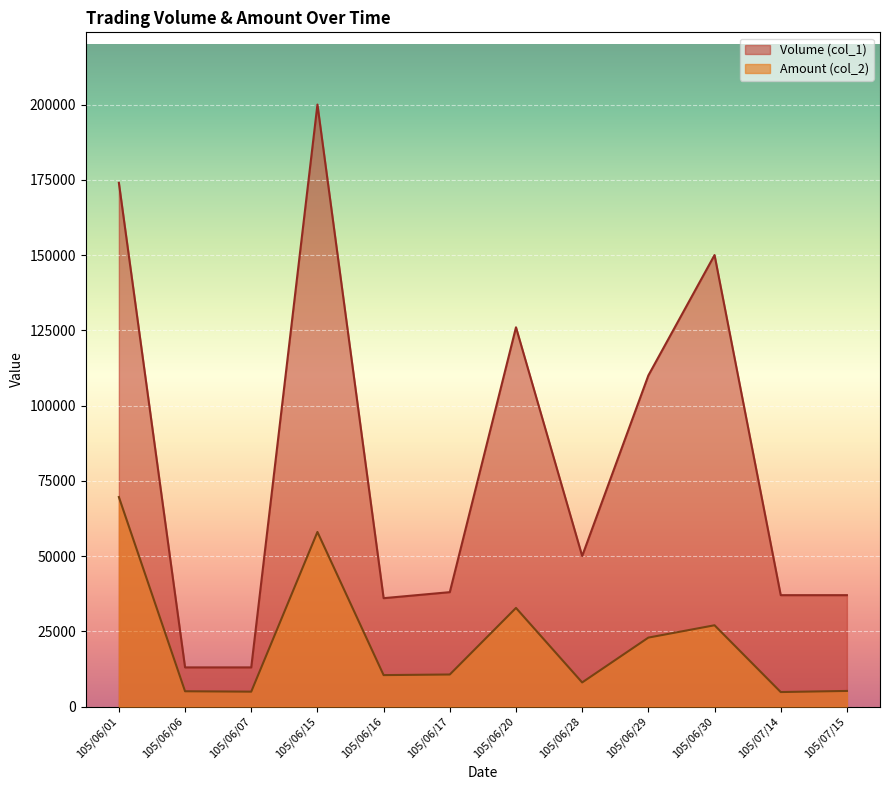

What is the average value of the Volume (col_1) series?

82000